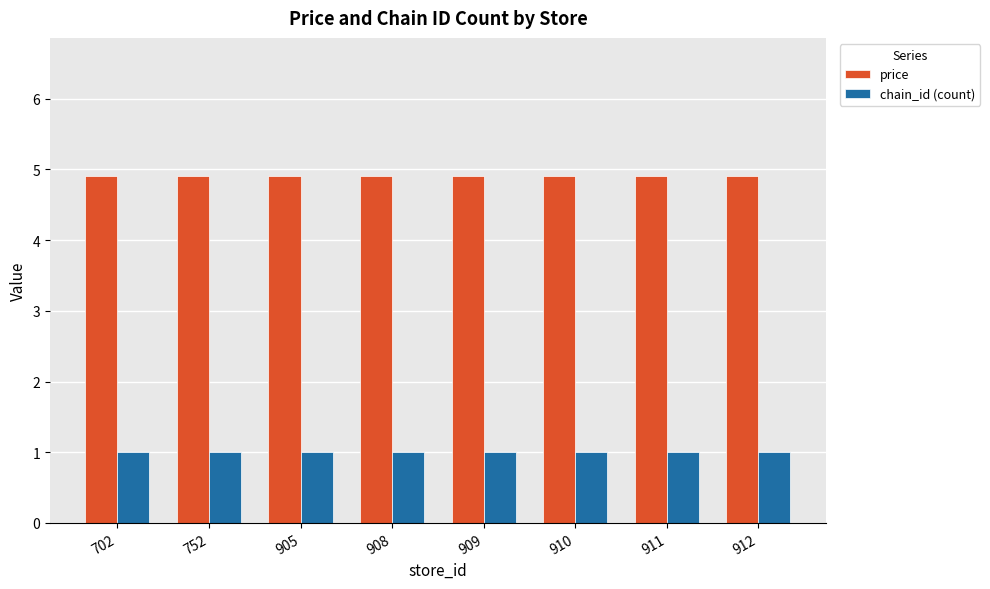

How many bars are there in total?

16